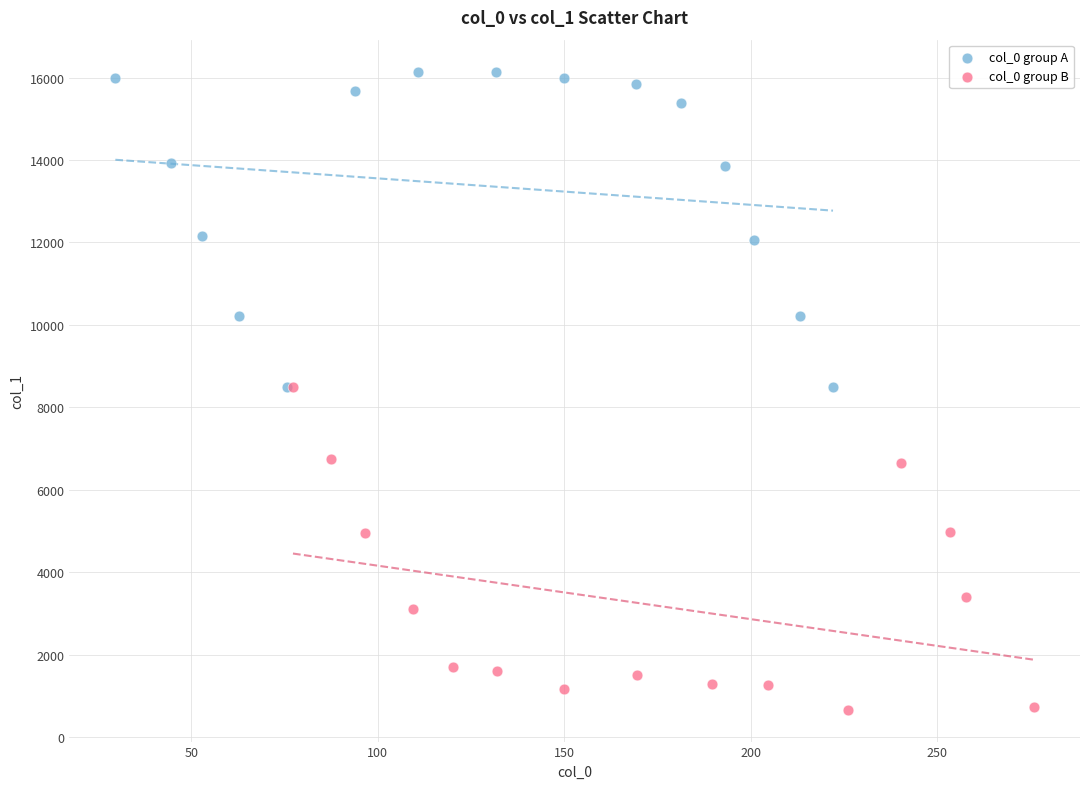

Which series reaches the minimum Y coordinate?

col_0 group B